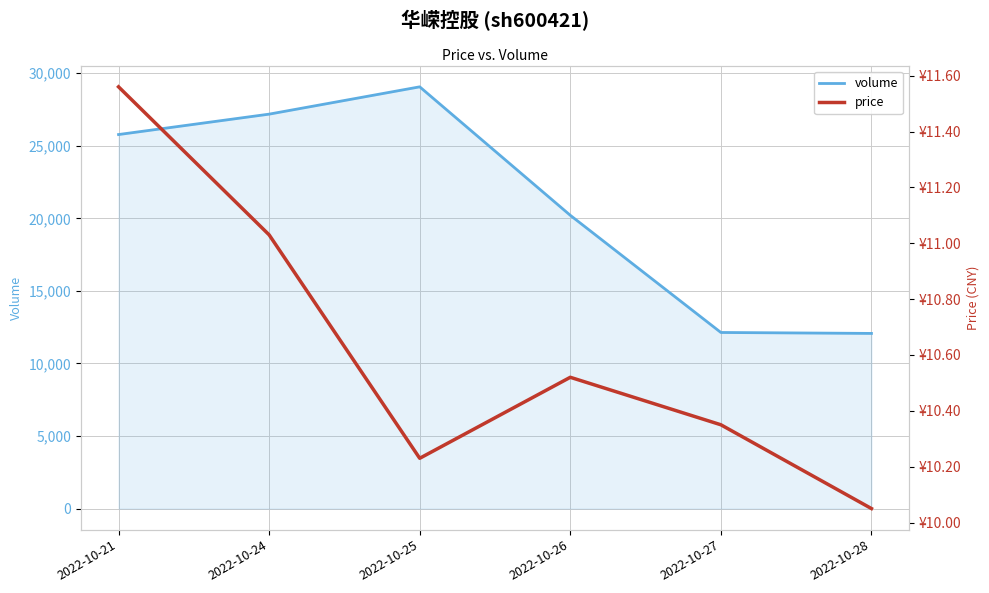

Reading right to left, transcribe all the data shown in this chart.

volume: 12069.0	12134.0	20208.0	29062.0	27180.0	25774.0
price: 10.1	10.3	10.5	10.2	11.0	11.6